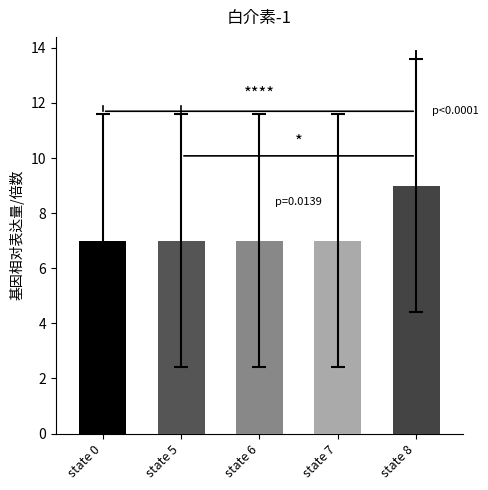

What is the sum of the values at state 8 and state 0?

16